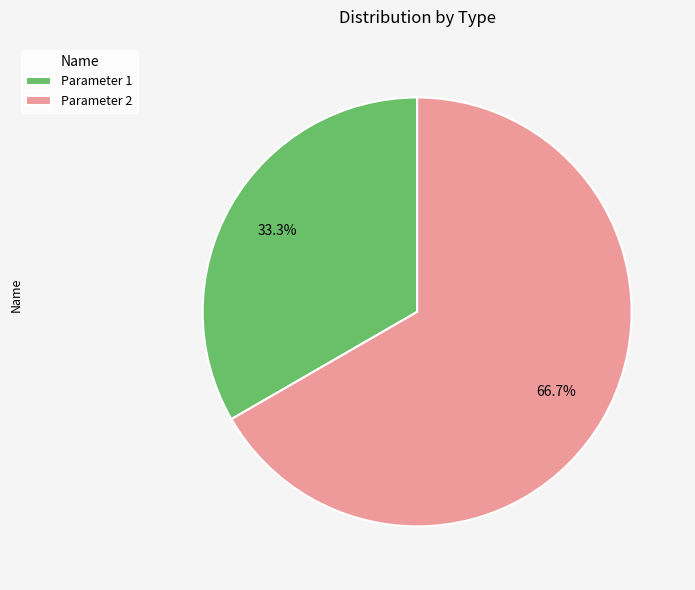

Rank the categories by value from lowest to highest.

Parameter 1, Parameter 2